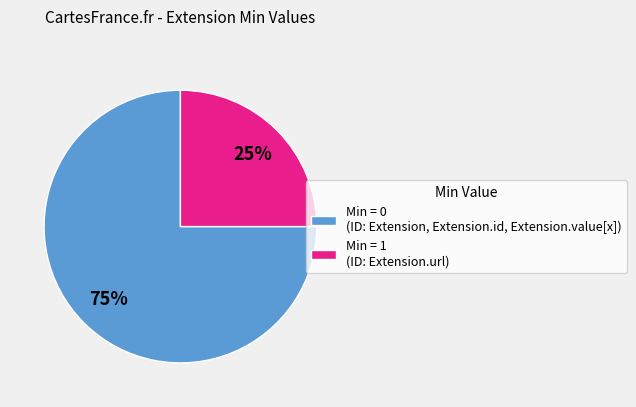

Which category has the smallest portion of the pie?

Min = 1 (ID: Extension.url)